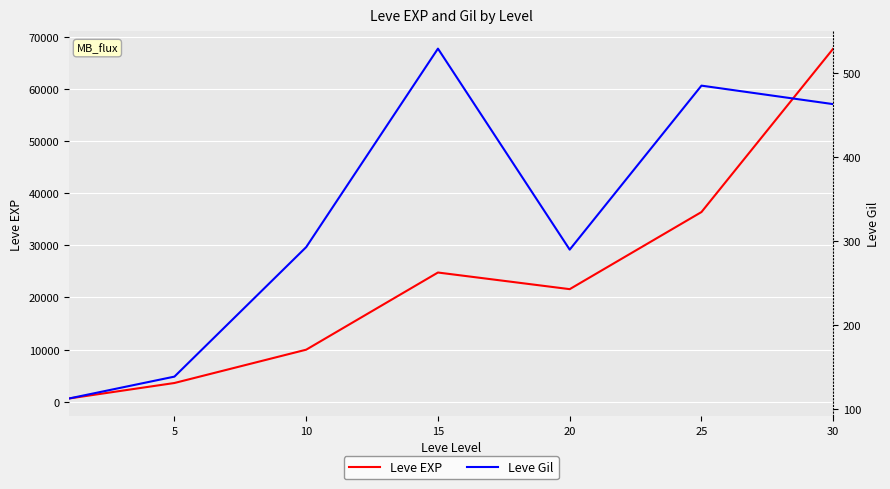

Is the value of Leve EXP at 20 greater than the value of Leve Gil at 15?

Yes